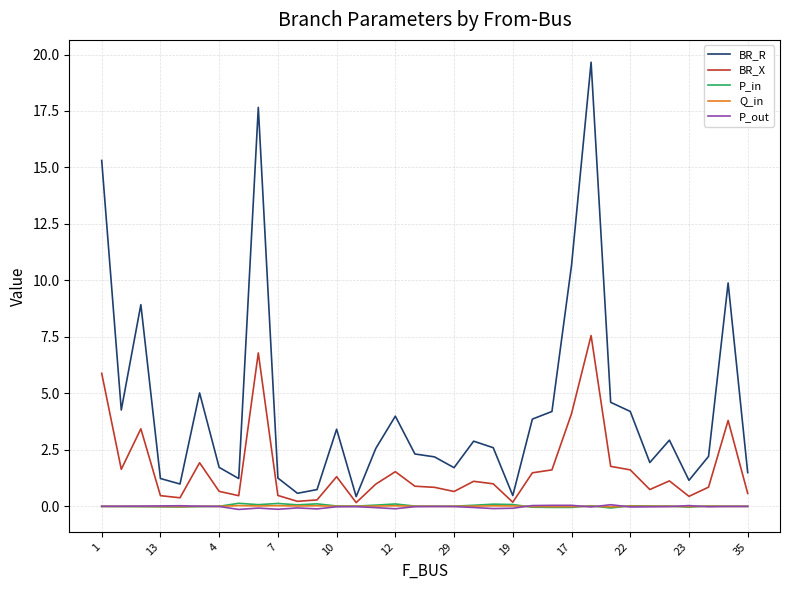

What is the difference between the second highest and second lowest values in the P_out series?

0.2